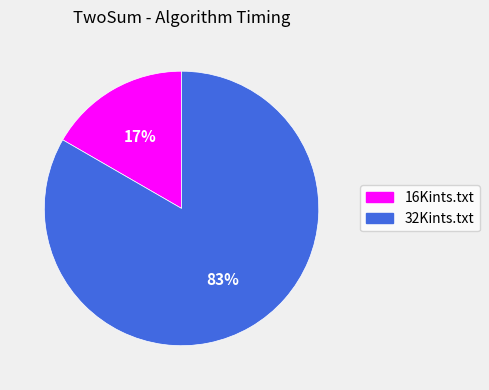

Which slice is the largest?

32Kints.txt